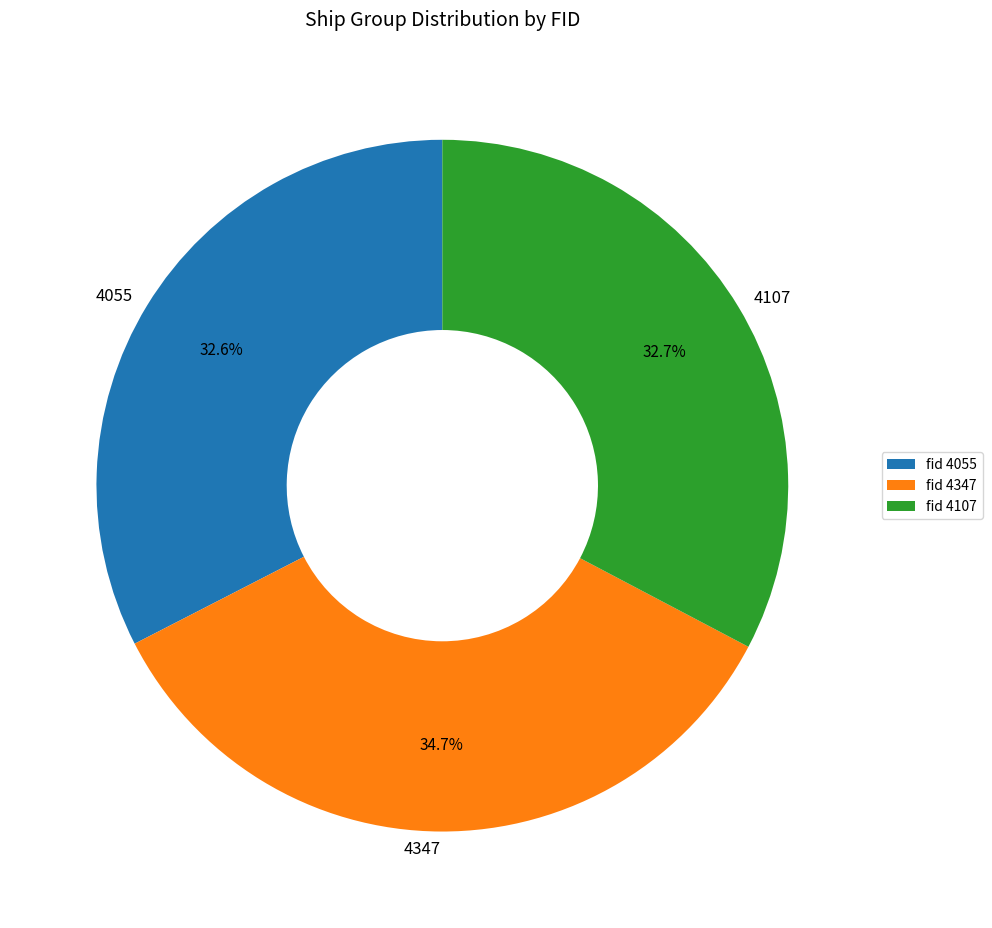

The 4107 slice represents 33% of the pie. True or false?

True